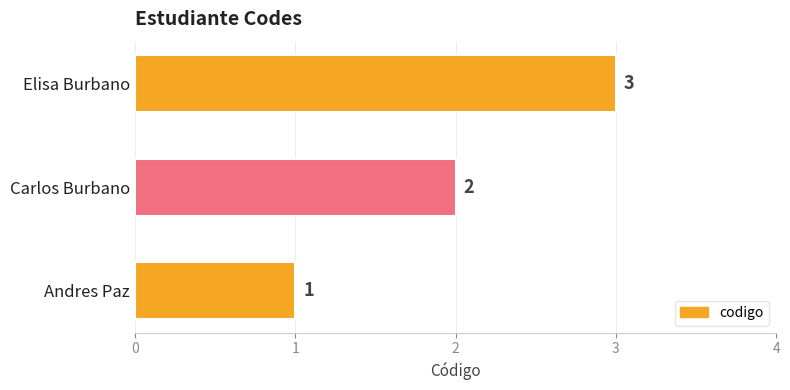

Count the values in the range 1 to 3.

3